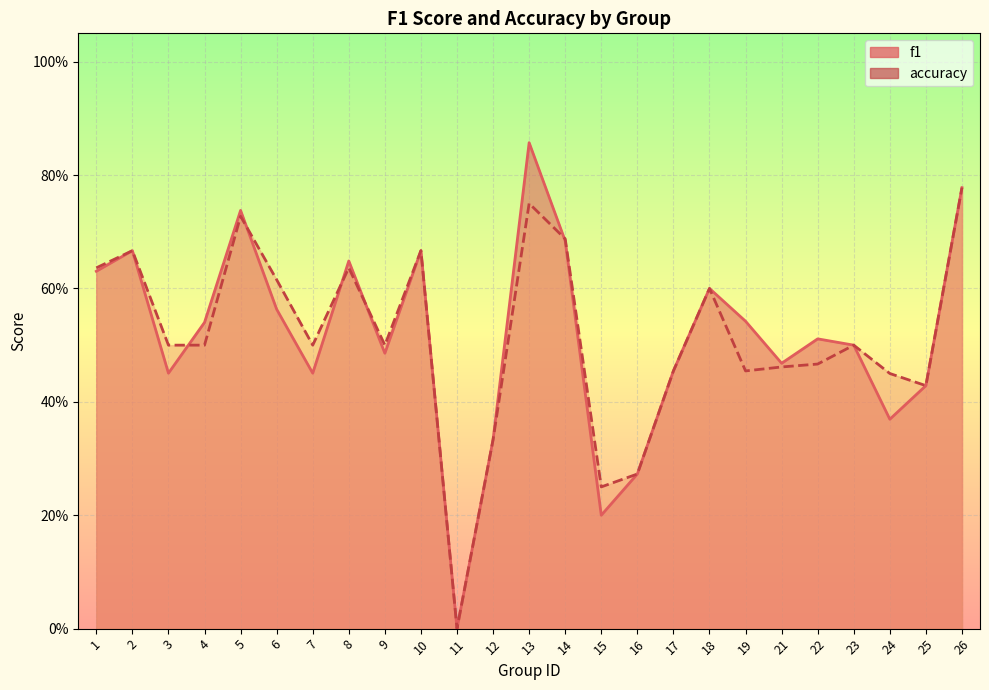

Rank the series at 19 from highest to lowest value.

f1, accuracy